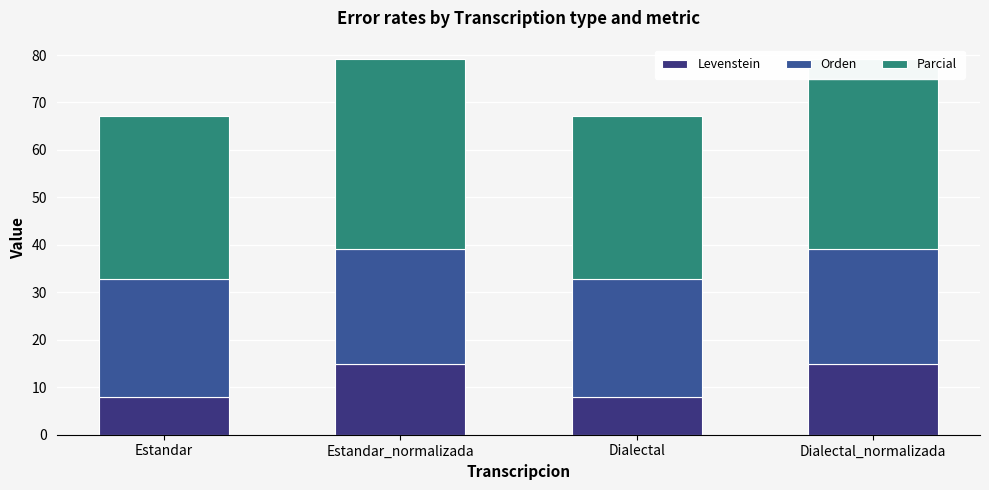

At how many categories does at least one series exceed 13?

4